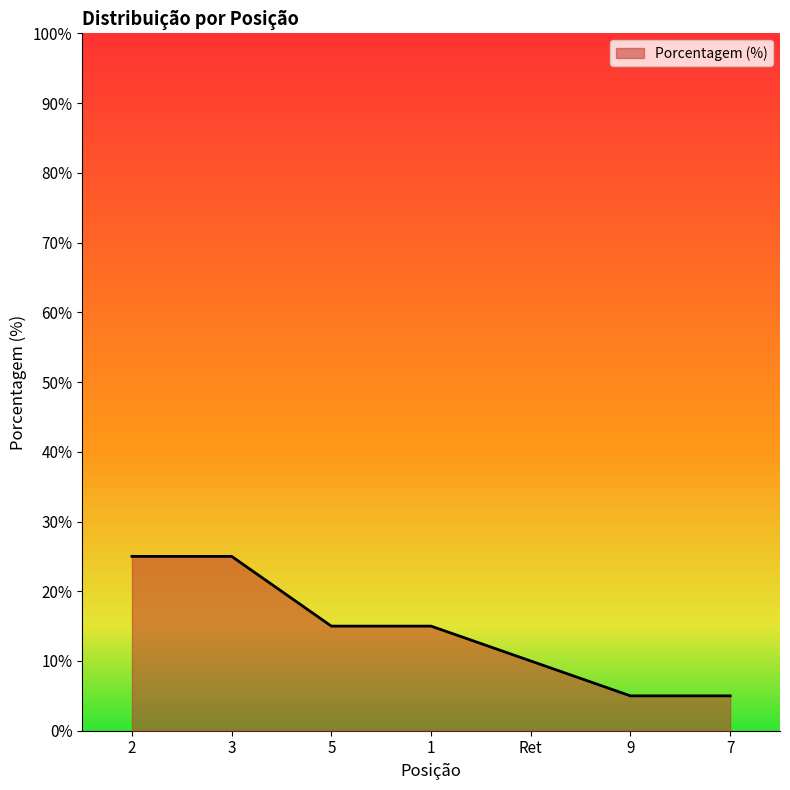

The value at 5 is 15. True or false?

True